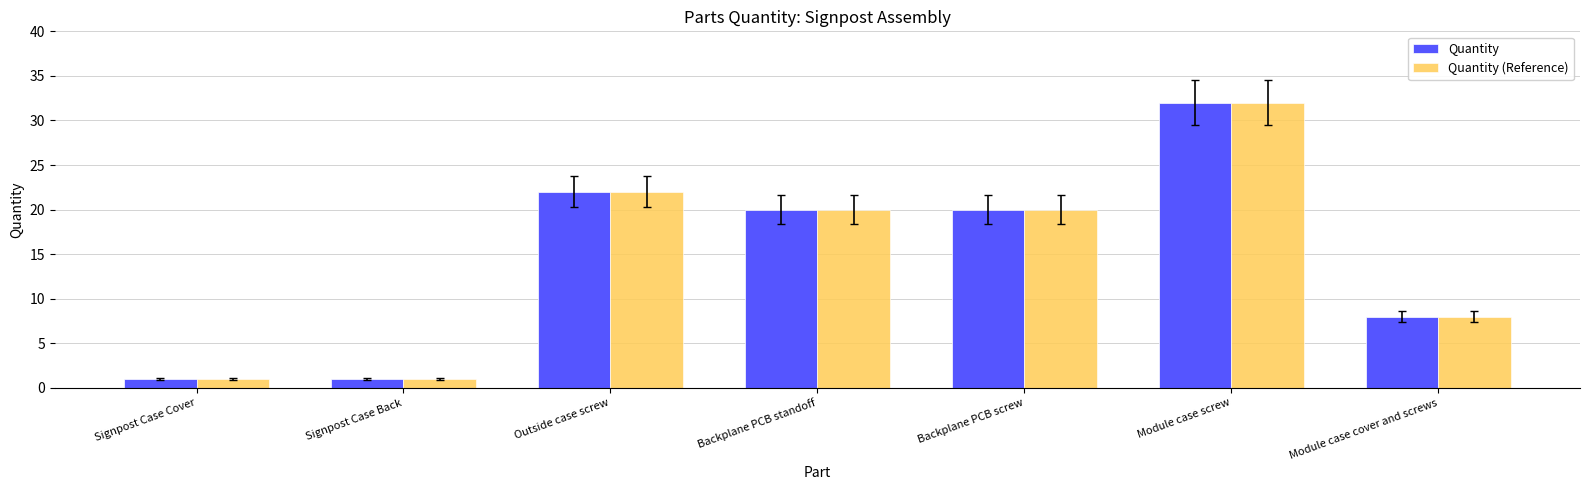

Reading left to right, transcribe all the data shown in this chart.

Quantity: 1	1	22	20	20	32	8
Quantity (Reference): 1	1	22	20	20	32	8